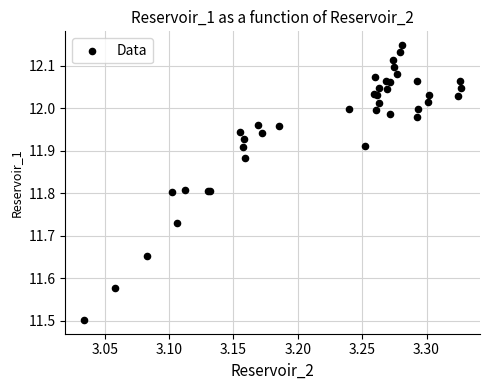

What Y value in the scatter plot is closest to 11?

11.5